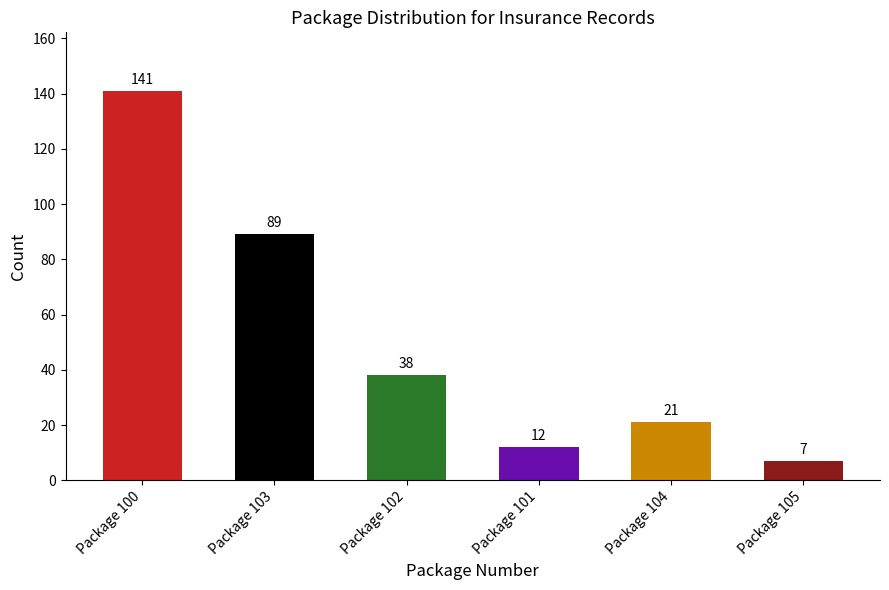

The value at Package 105 is 2. True or false?

False